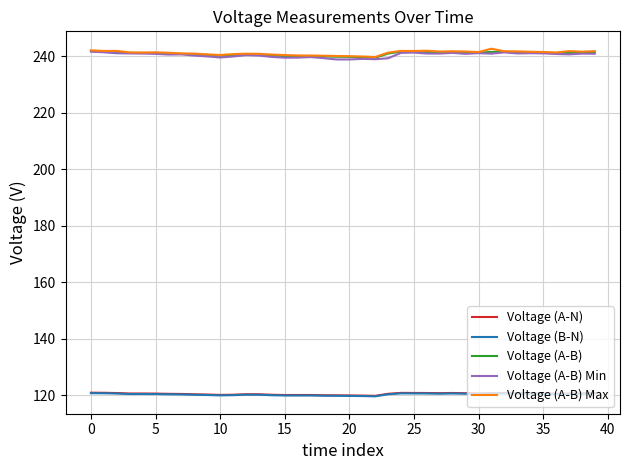

True or false: Voltage (B-N) and Voltage (A-B) intersect in this chart.

False